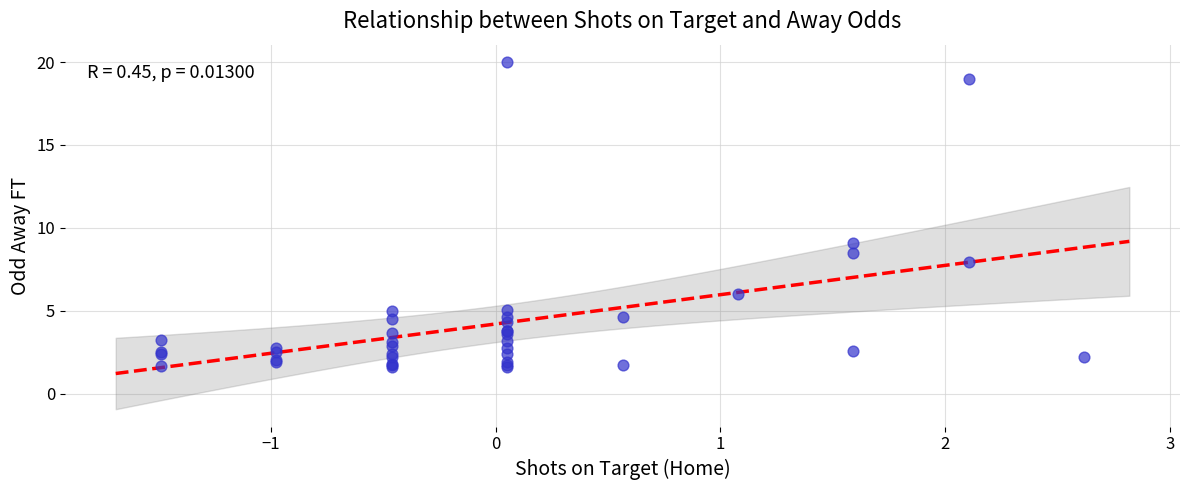

What Y value in the scatter plot is closest to 10?

9.1